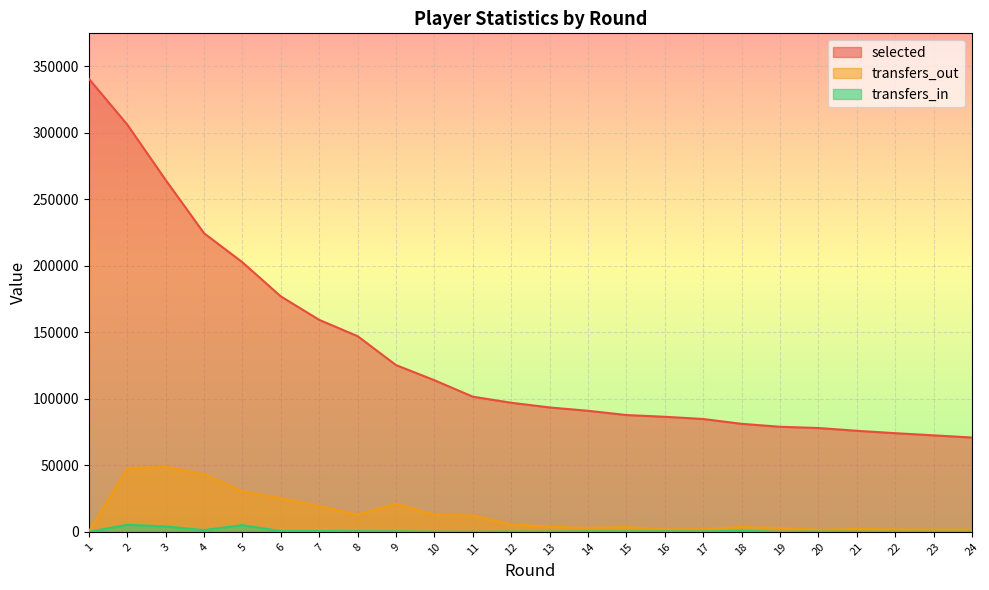

List the labels in order of transfers_in value, smallest first.

1, 19, 23, 24, 11, 22, 21, 10, 13, 12, 20, 15, 17, 14, 9, 16, 8, 6, 7, 18, 4, 3, 5, 2